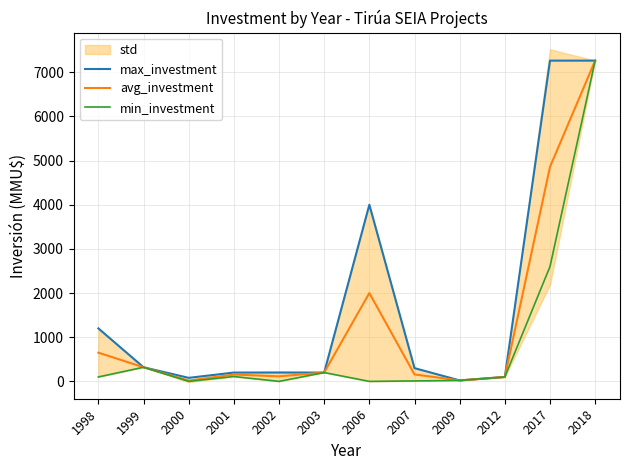

Is this an area chart (filled region under the line)?

No